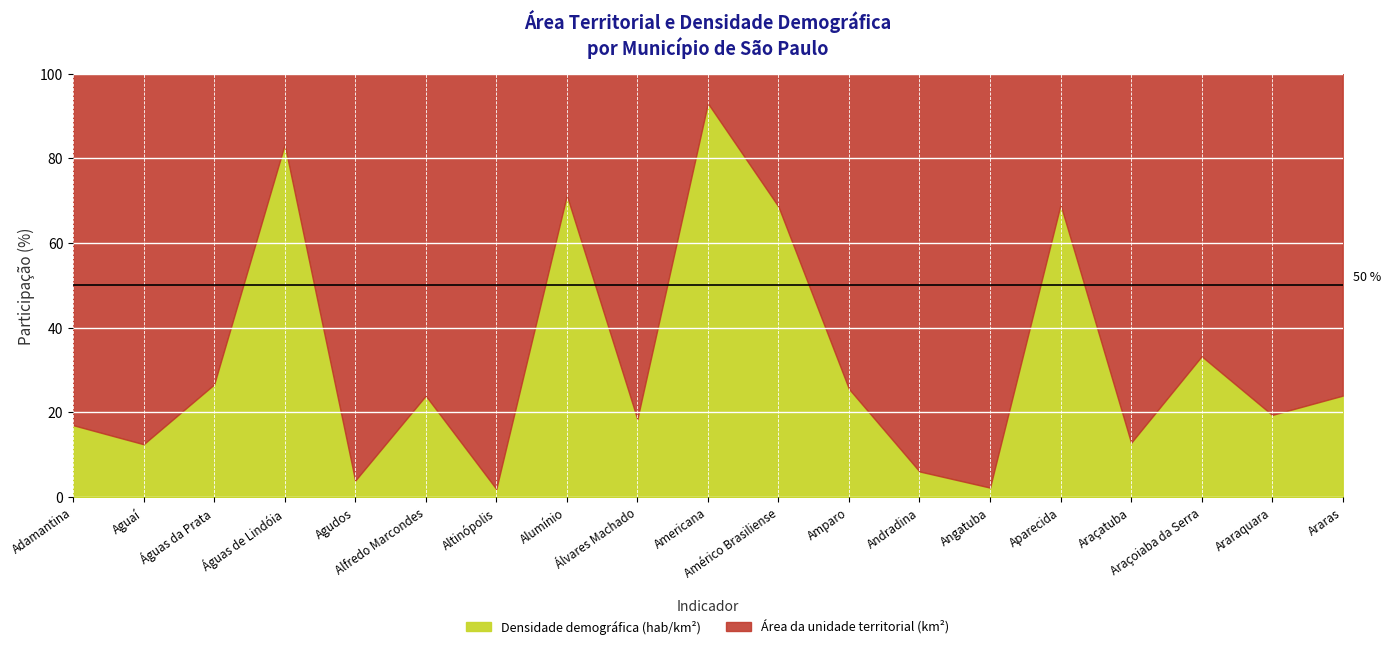

At which label does Área da unidade territorial (km²) first exceed 411?

Adamantina